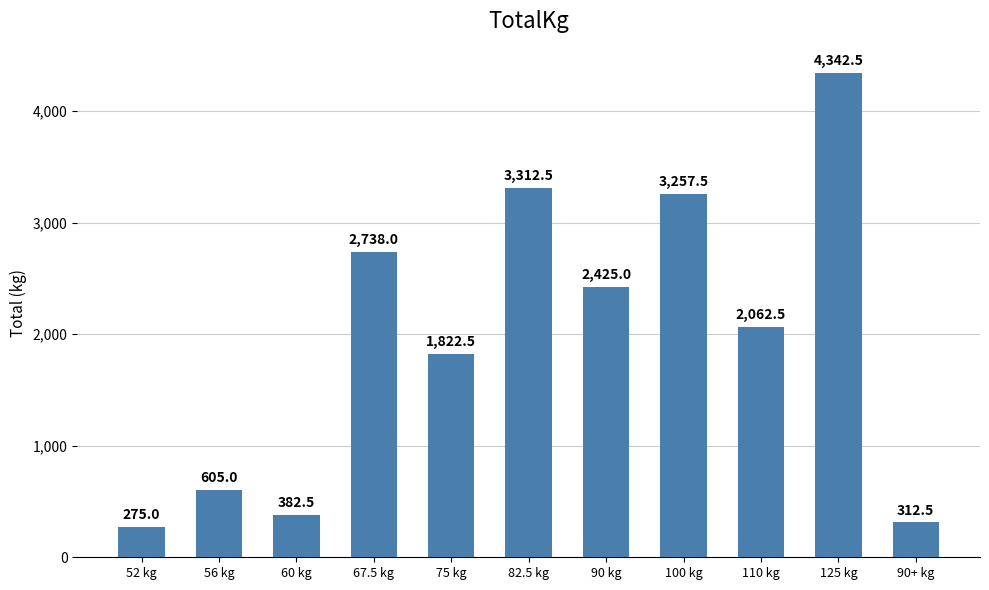

What is the value of the 11th bar from the left?

312.5